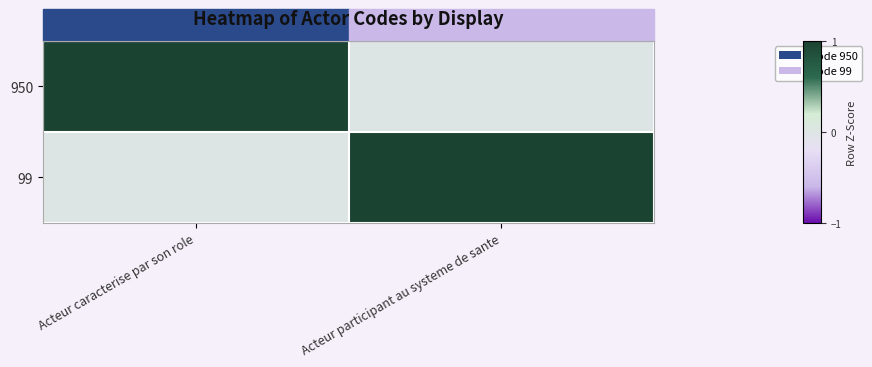

Which series has the largest range (max minus min)?

950